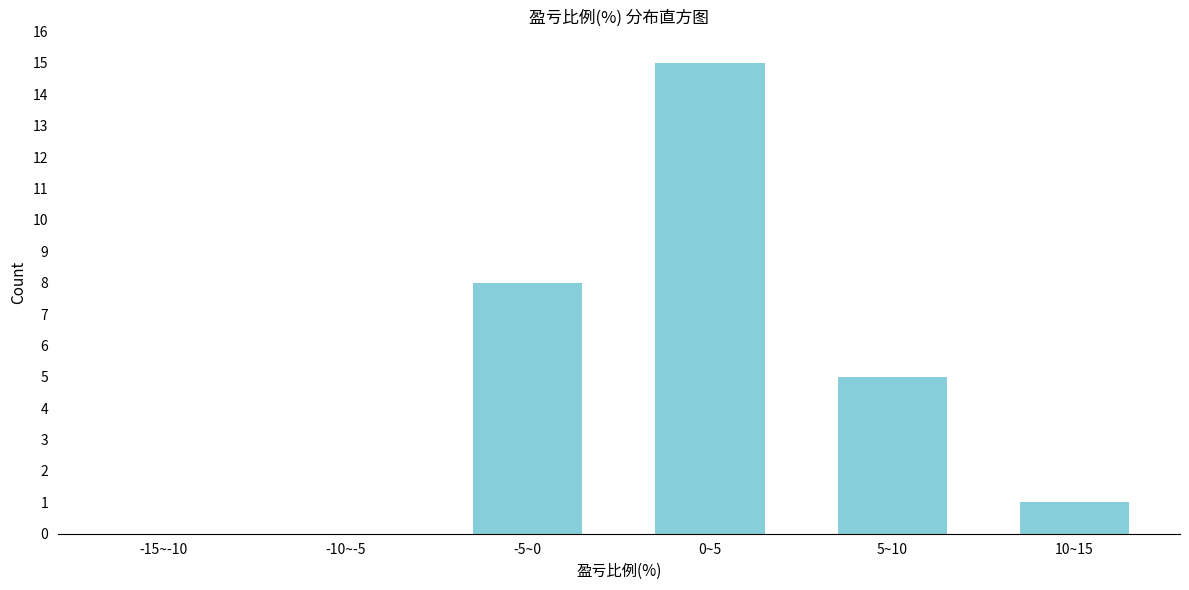

Reading left to right, what are all the values shown in this chart?

-15~-10=0	-10~-5=0	-5~0=8	0~5=15	5~10=5	10~15=1